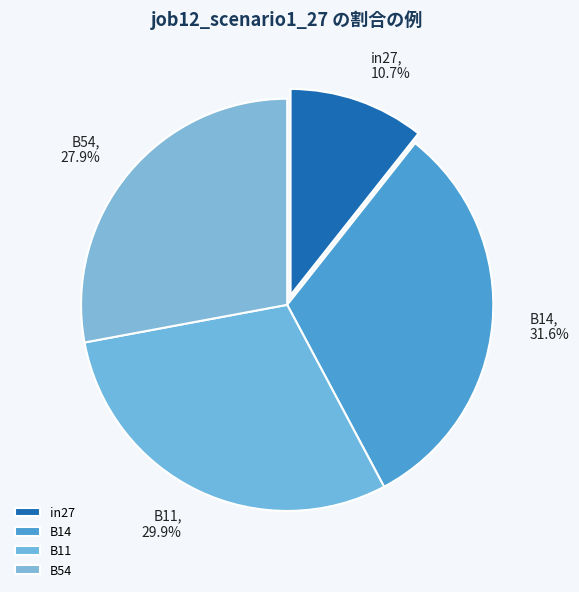

Which has a higher value, in27 or B11?

B11